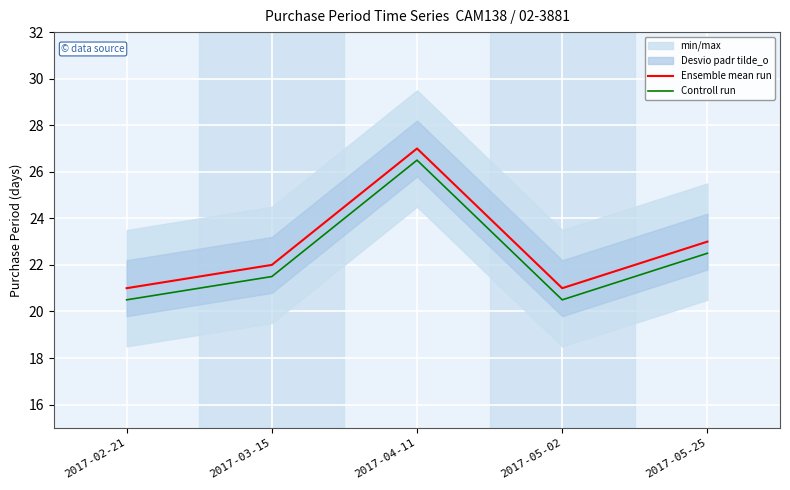

Between 2017-05-02 and 2017-05-25, which series saw the biggest shift?

Ensemble mean run